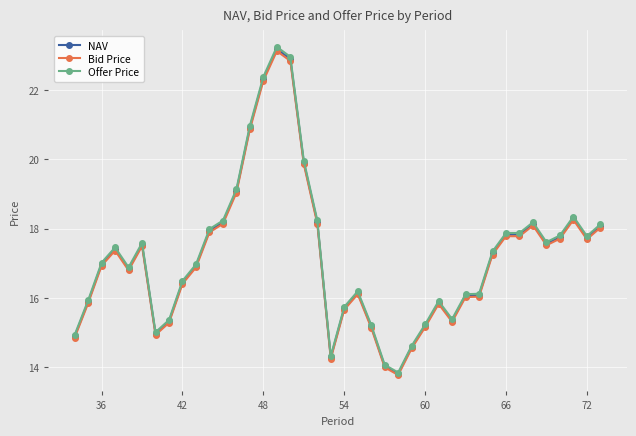

True or false: Bid Price has more than 0 points higher than both neighbors.

True